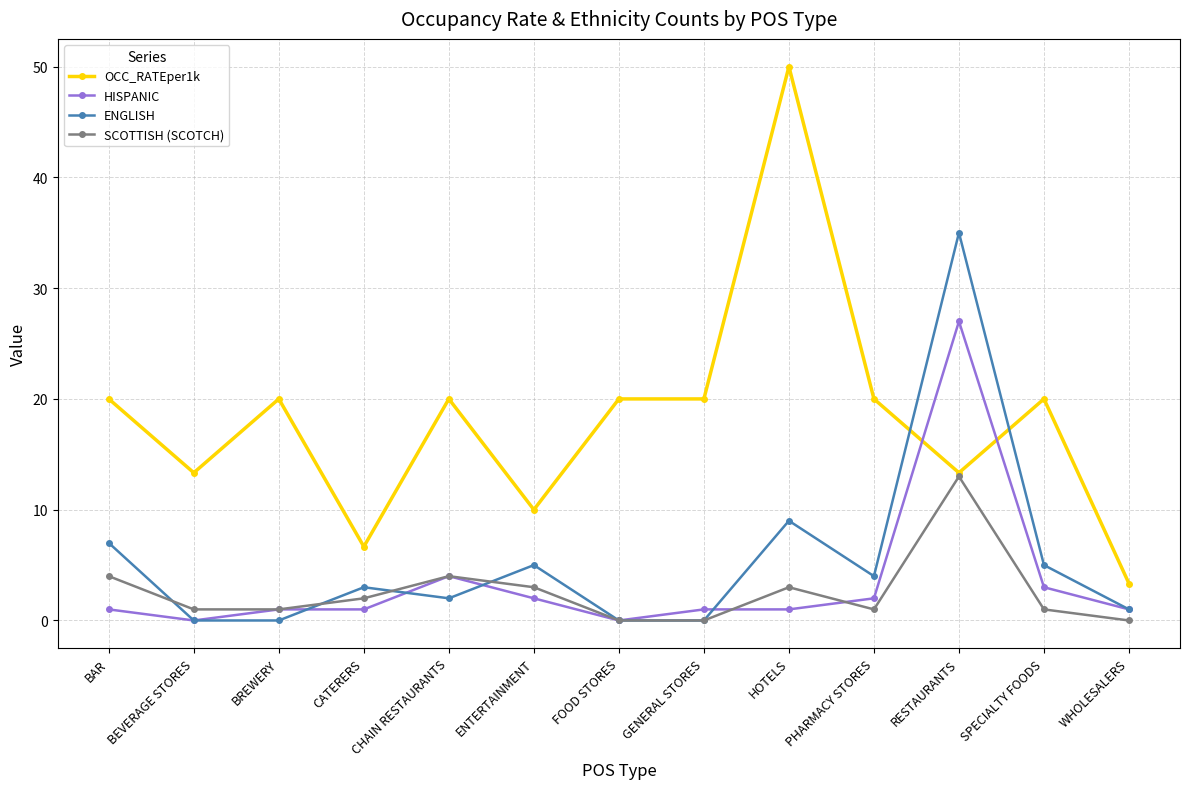

True or false: SCOTTISH (SCOTCH) and ENGLISH cross at least once.

True